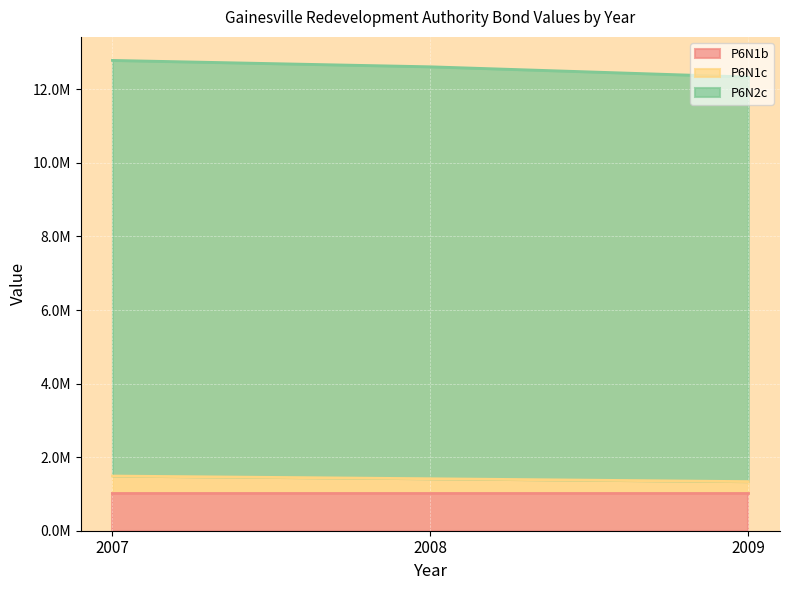

Which has a higher value, 2007 or 2009?

2007